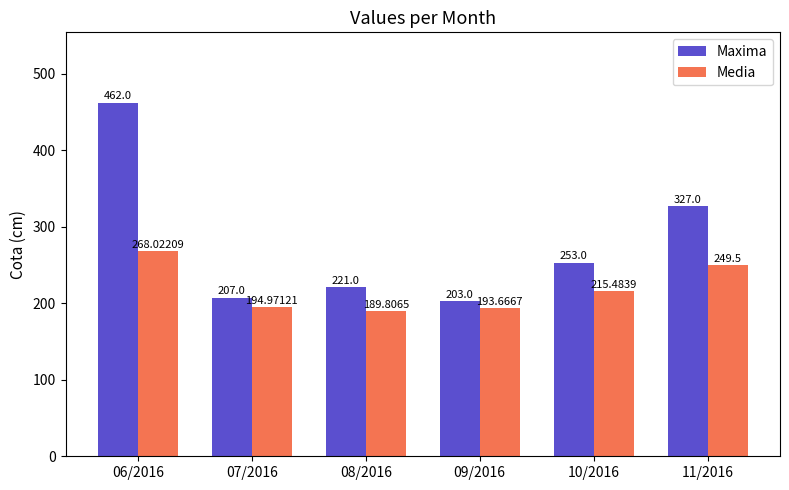

Which series changed the most between 06/2016 and 11/2016?

Maxima